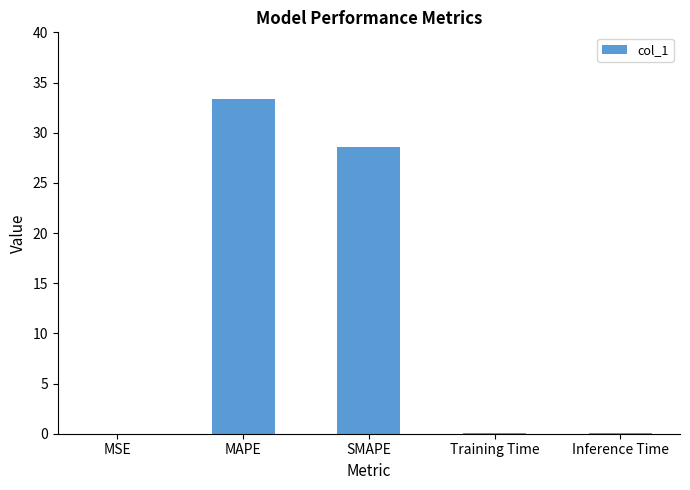

What is the change in value from SMAPE to Inference Time?

-28.5